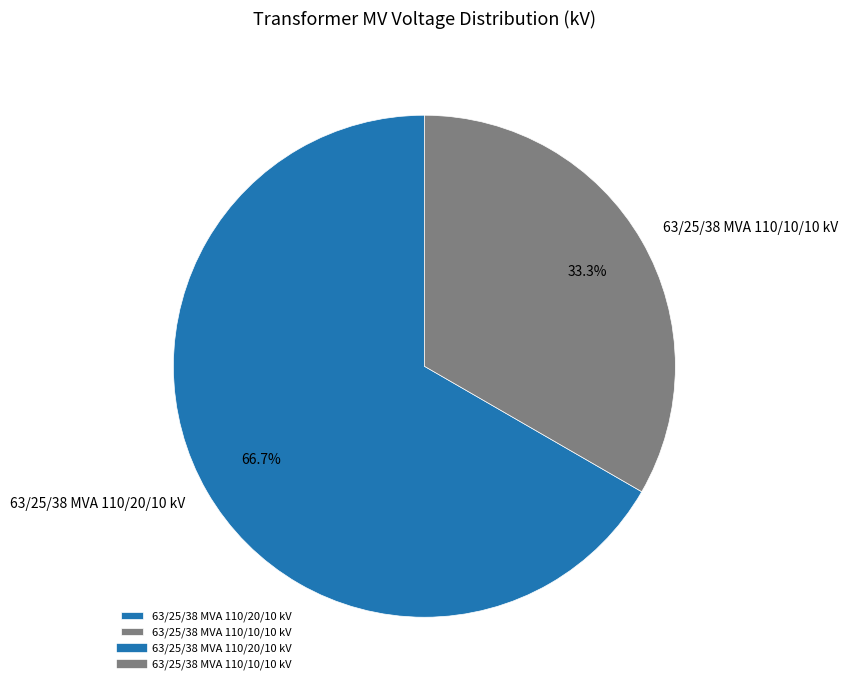

The 63/25/38 MVA 110/20/10 kV slice represents 67% of the pie. True or false?

True